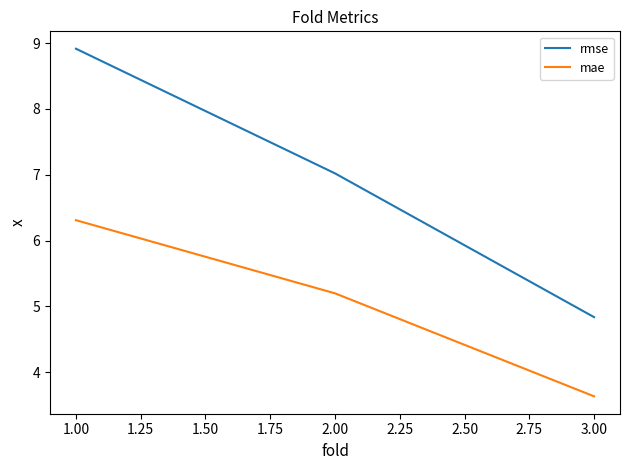

Reading left to right, list all the values displayed in this chart.

rmse: 8.9	7.0	4.8
mae: 6.3	5.2	3.6